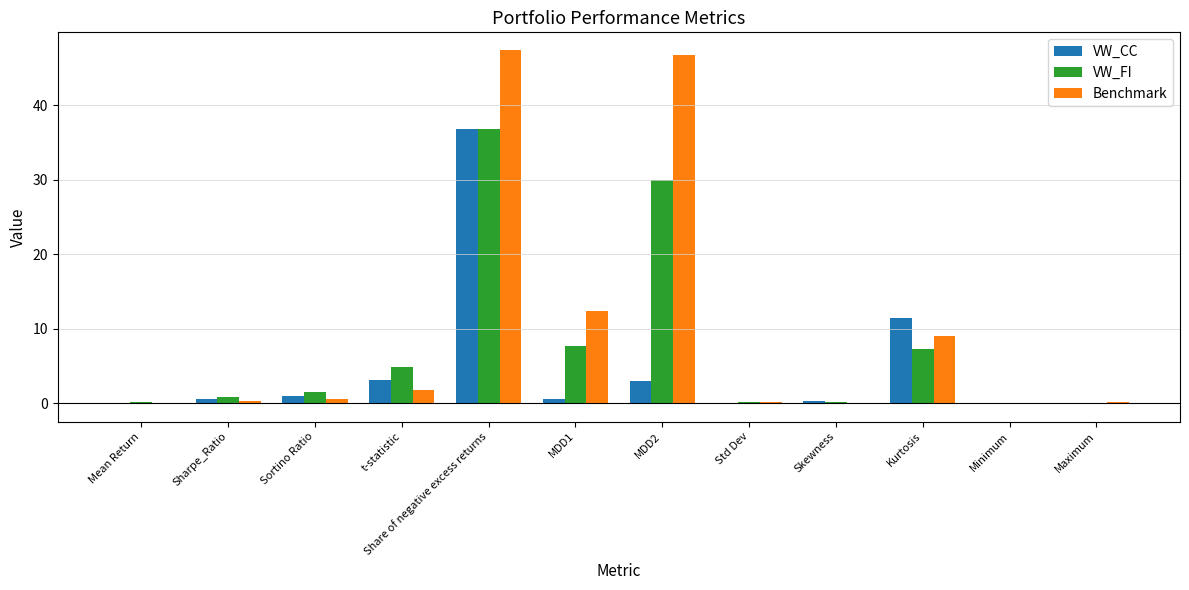

Does the chart contain stacked bars?

No